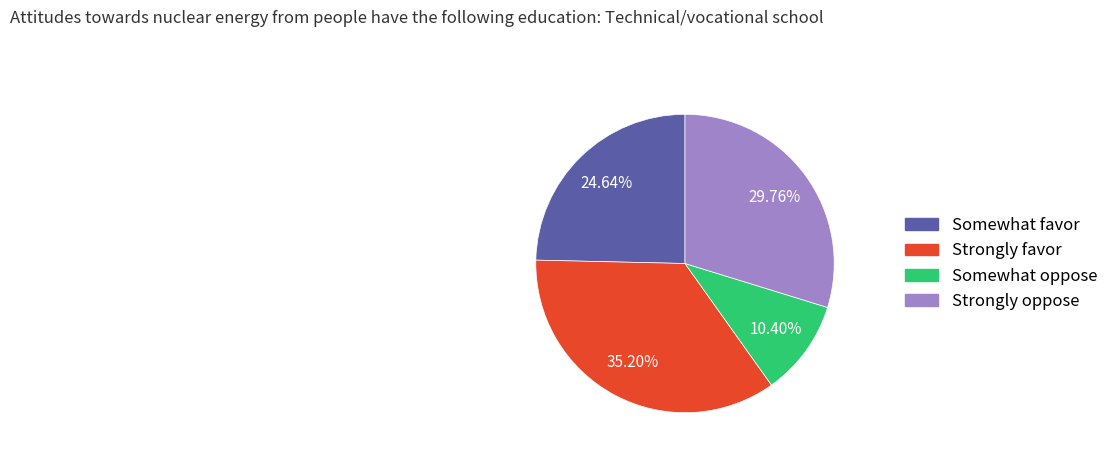

Is there any slice that represents more than half of the pie?

No